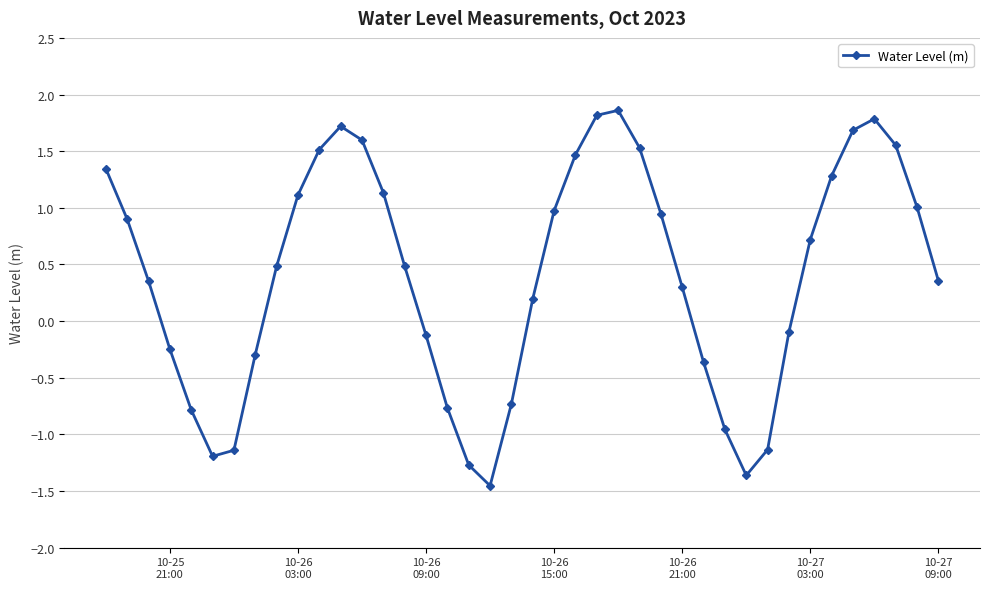

How many interior local valleys (lower than both neighbors) does the data have?

3